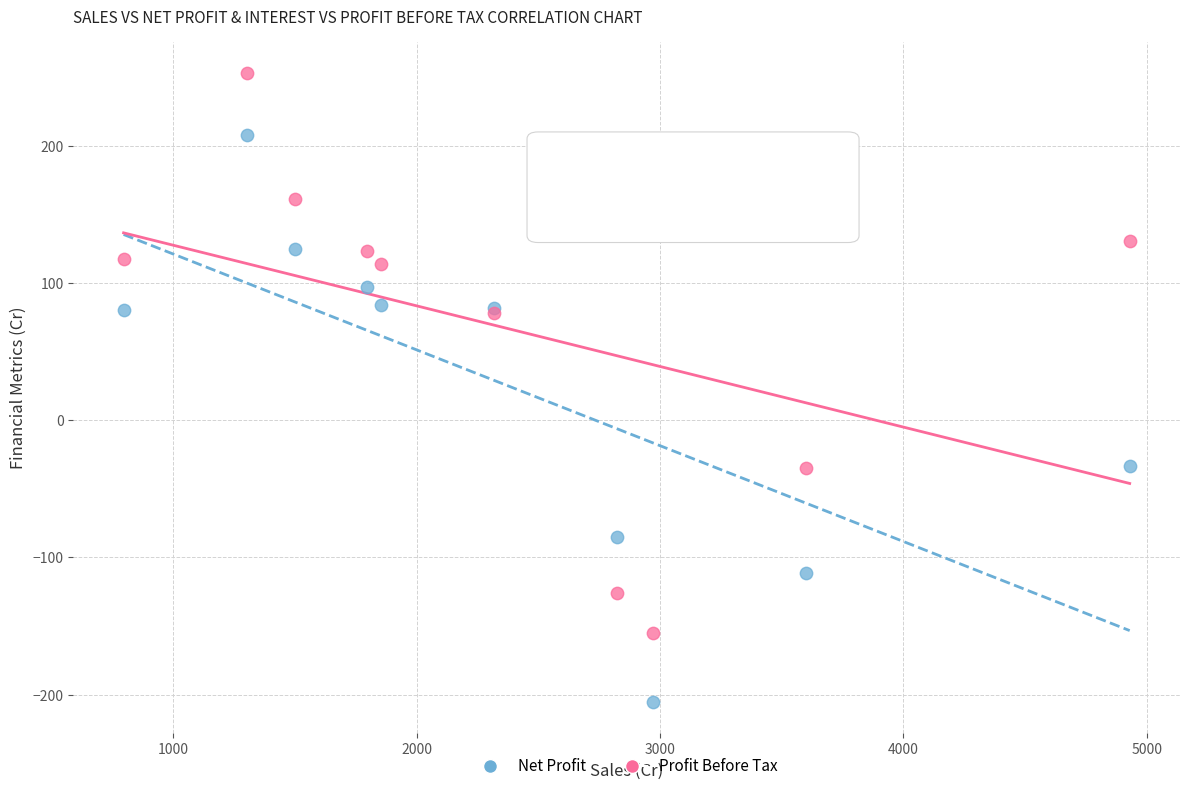

Which series has the largest Y range (max minus min)?

Net Profit